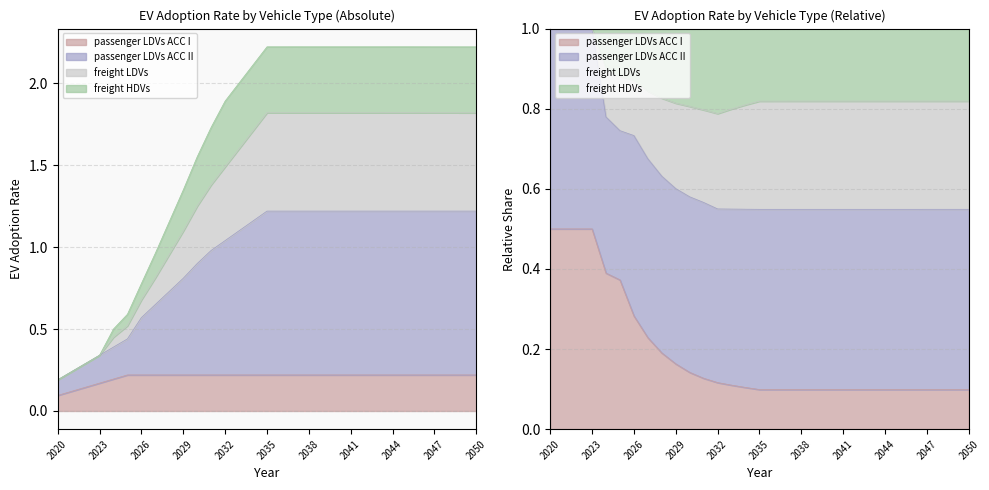

True or false: freight HDVs has more than 1 interior local peaks.

False